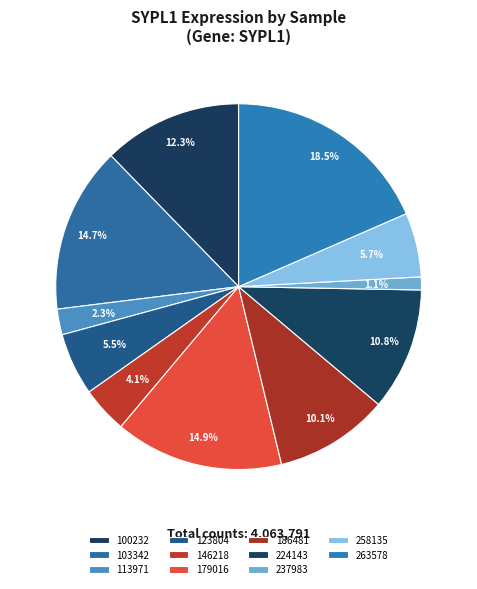

Count the number of slices in the pie.

11